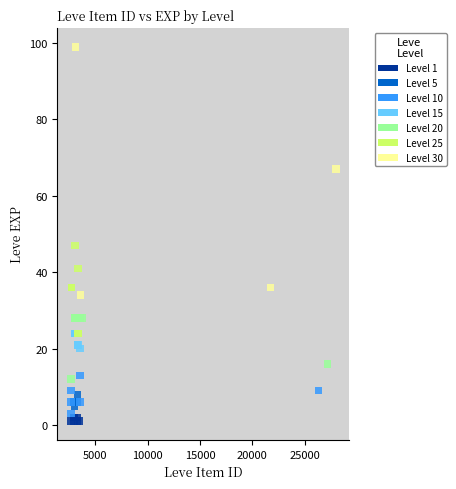

Which series has the largest Y range (max minus min)?

Level 30